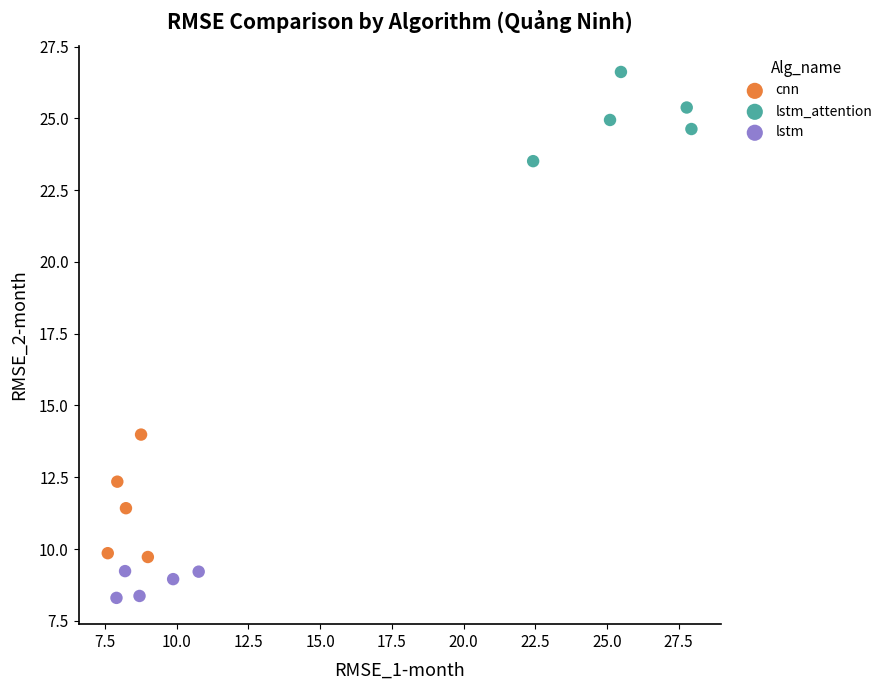

Which series contains the lowest Y value?

lstm